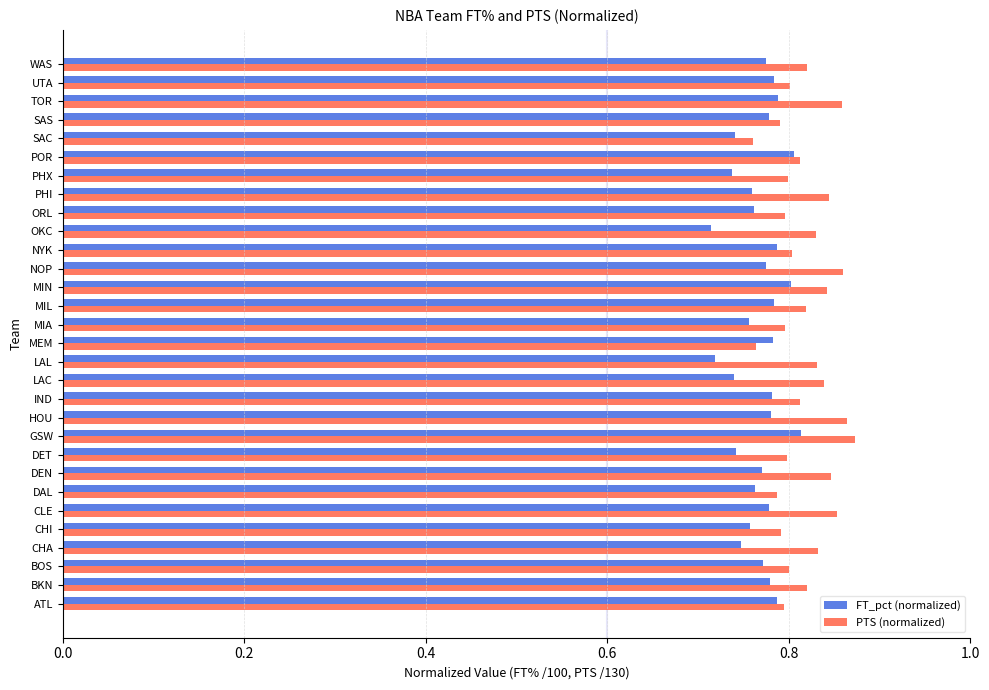

List the series in order of their peak value, lowest first.

FT_pct (normalized), PTS (normalized)